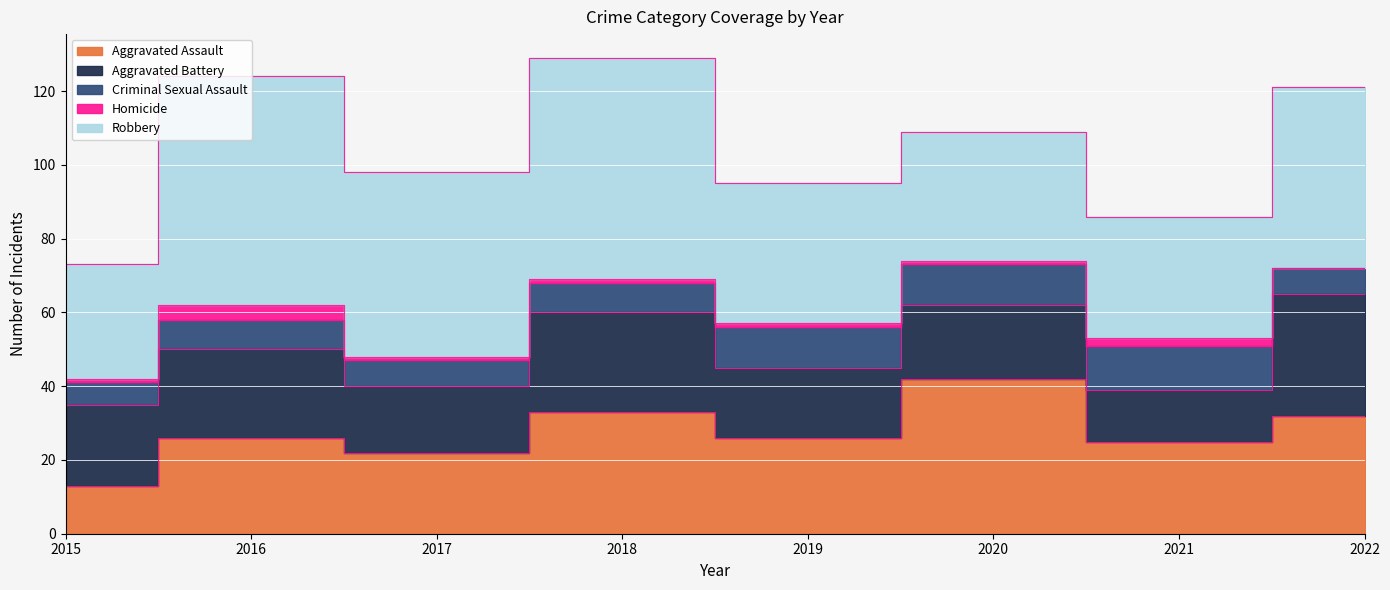

At which label does Aggravated Assault first exceed 26?

2018